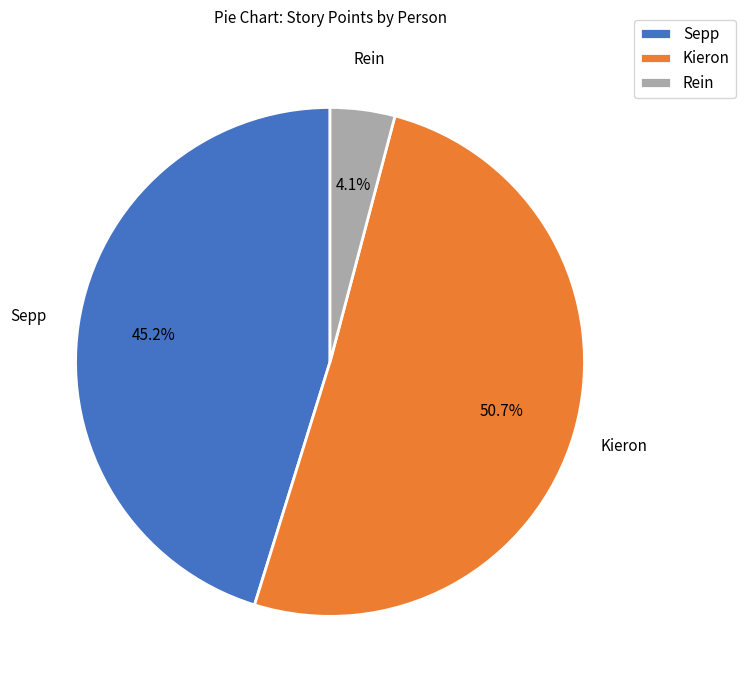

Which category has the biggest portion of the pie?

Kieron